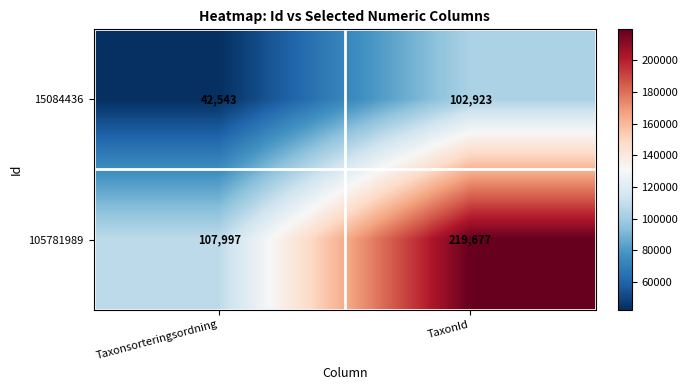

Where is 105781989 nearest to the value 163837?

Taxonsorteringsordning